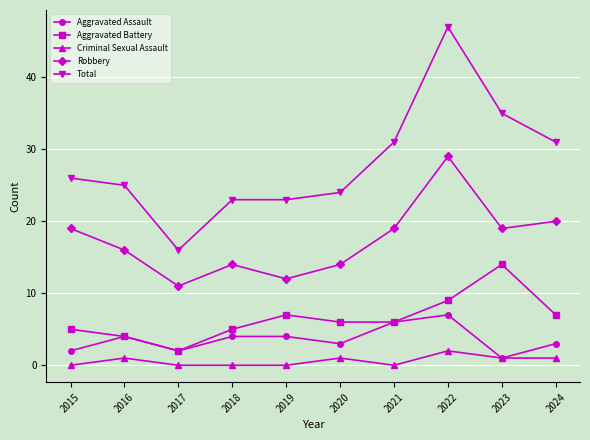

List the series in order of their peak value, highest first.

Total, Robbery, Aggravated Battery, Aggravated Assault, Criminal Sexual Assault